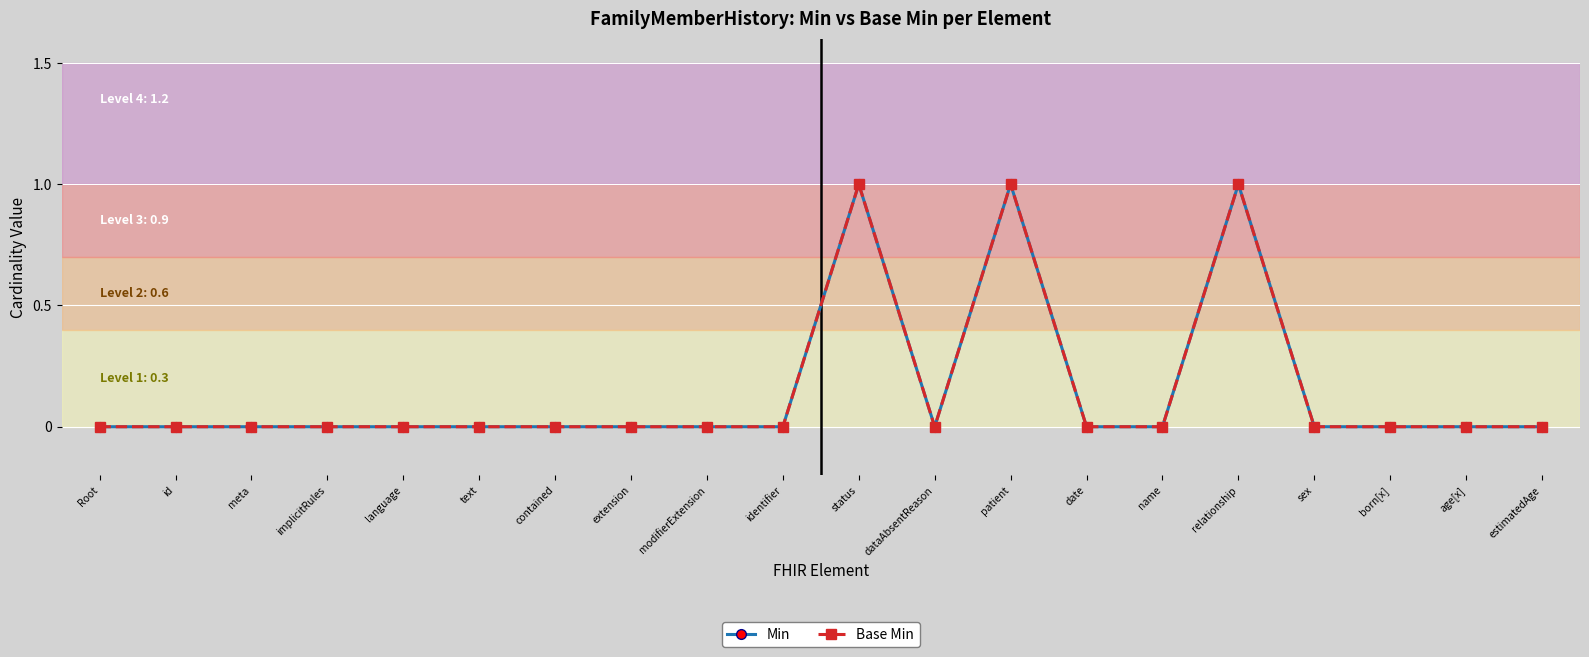

Does the chart have visible grid lines?

Yes